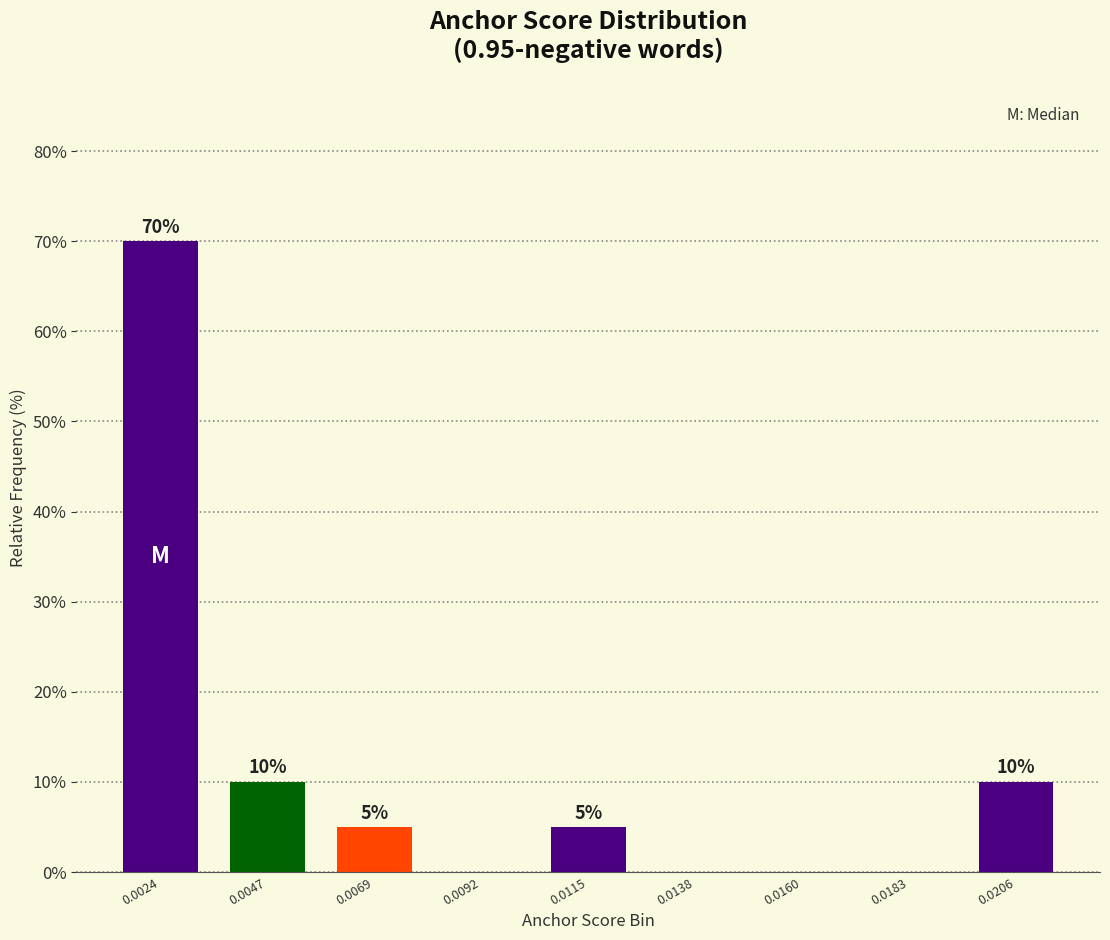

Reading right to left, extract all data points from this chart.

0.0206=10	0.0183=0	0.0160=0	0.0138=0	0.0115=5	0.0092=0	0.0069=5	0.0047=10	0.0024=70